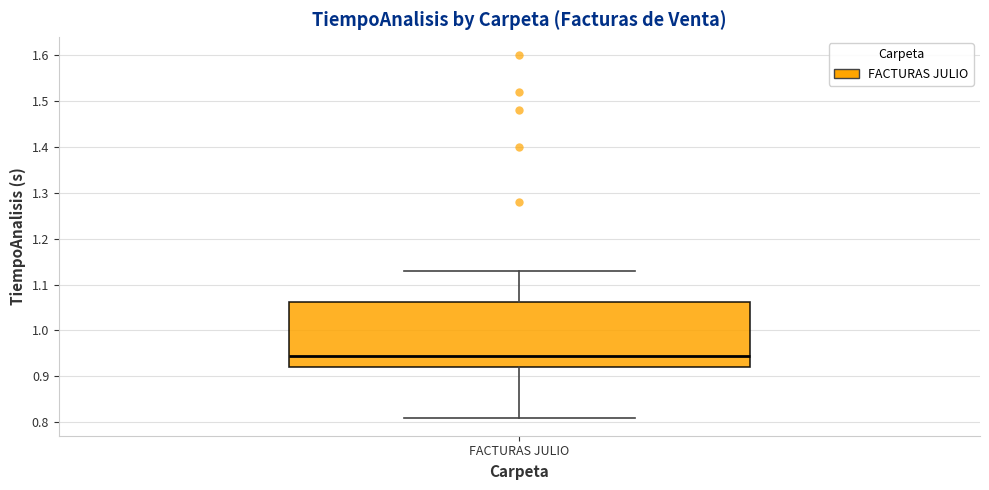

Read this box plot against the y-axis: the position of the median line, the range covered by the box, and the ends of both whiskers. The values are not printed on the chart, so give them approximately, as read against the axis.

median 0.95, box 0.92 to 1.06, whiskers 0.81 to 1.13